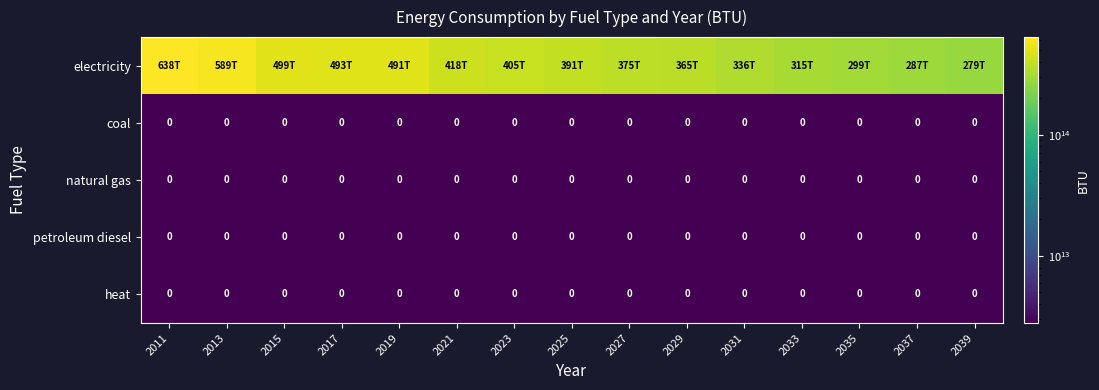

How many data points in electricity are less than 390620000000000?

7